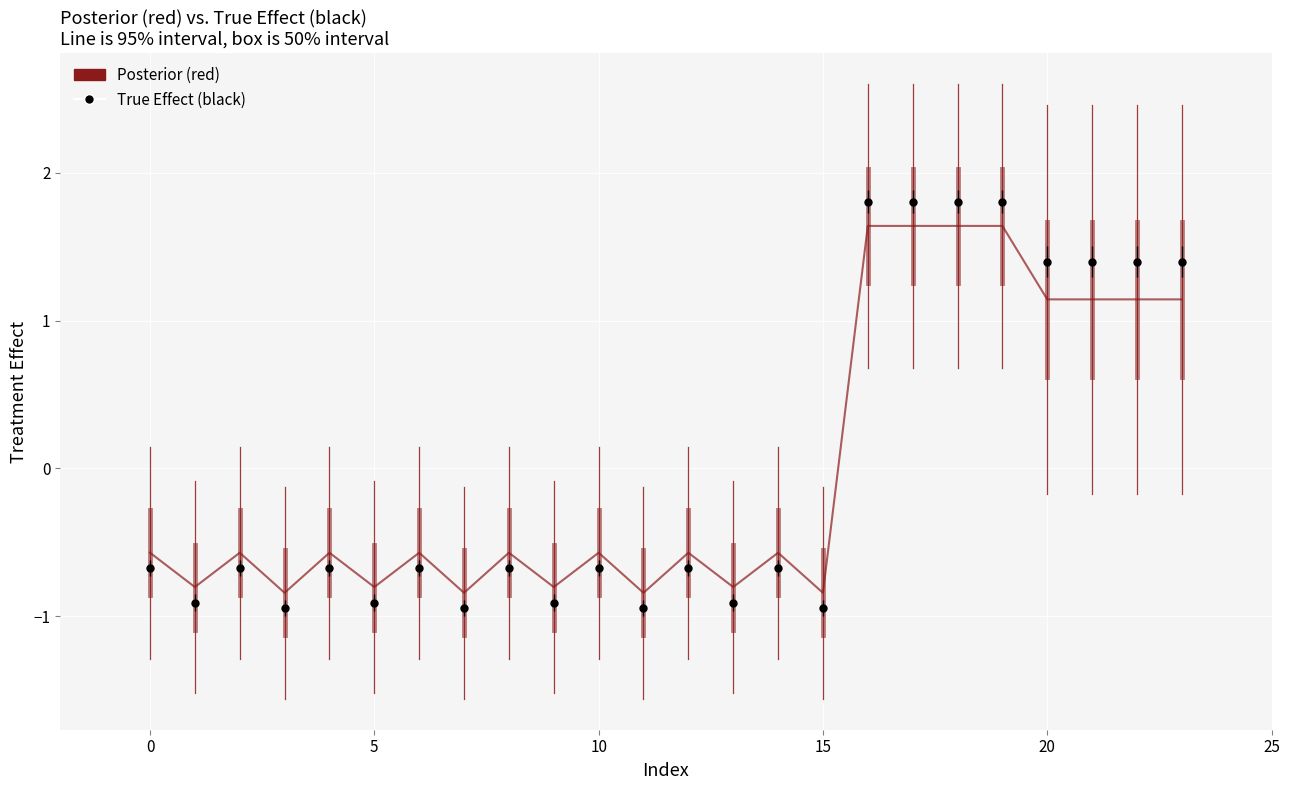

What is the difference between the maximum and minimum values in the Posterior (red) series?

2.5